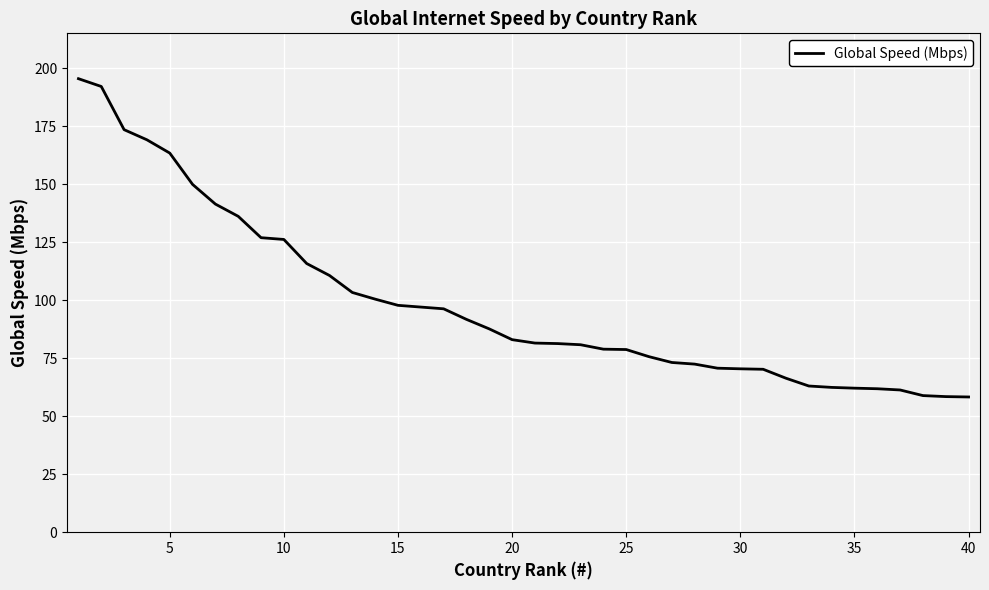

What is the smallest value displayed?

58.3